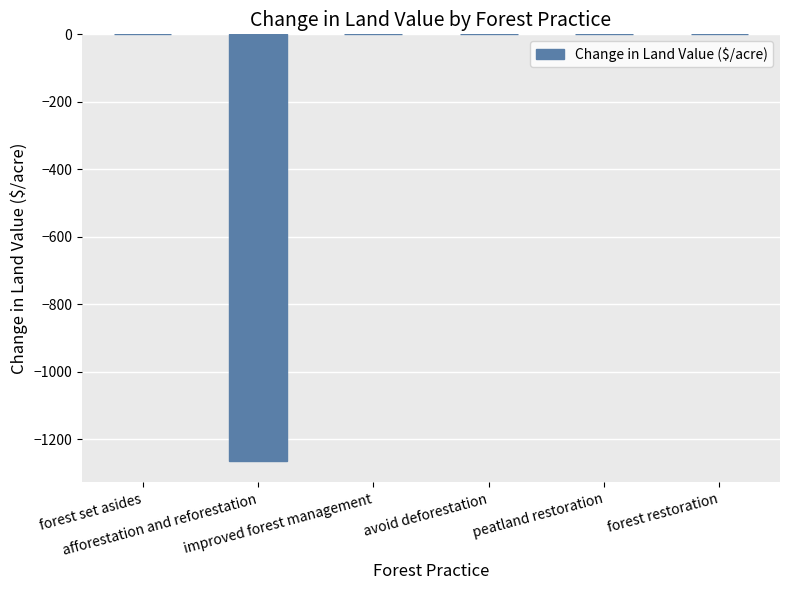

The chart shows a value of 641.6 at avoid deforestation. True or false?

False